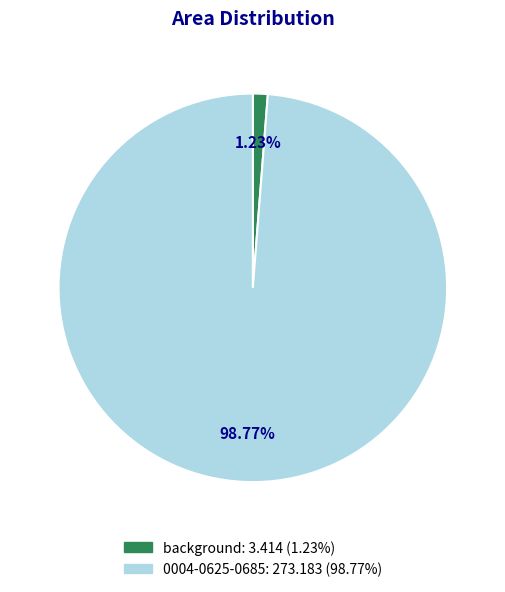

To the nearest percent, what portion does 0004-0625-0685 represent?

99%